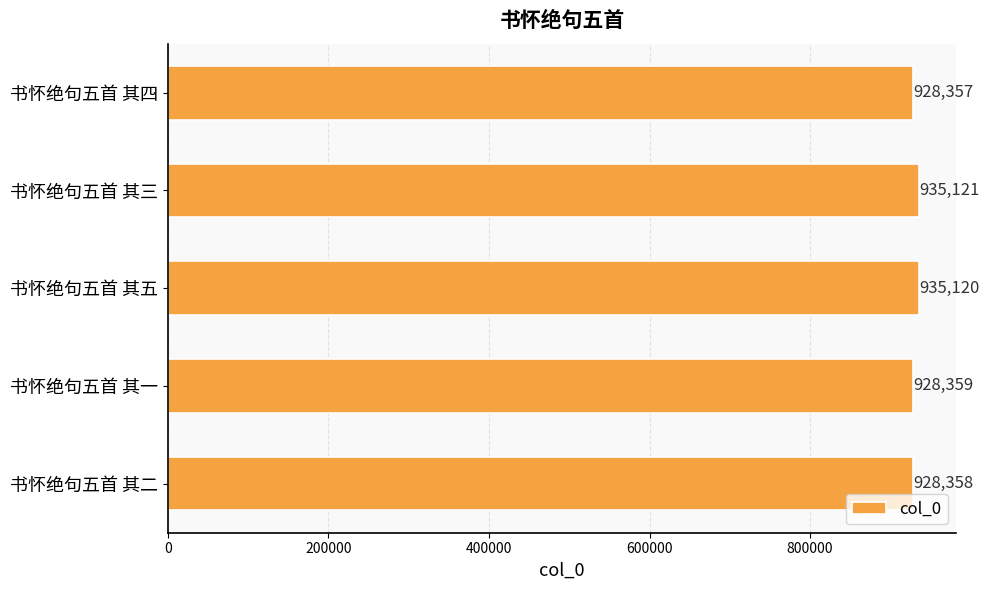

What is the difference between the second highest and minimum values?

6763